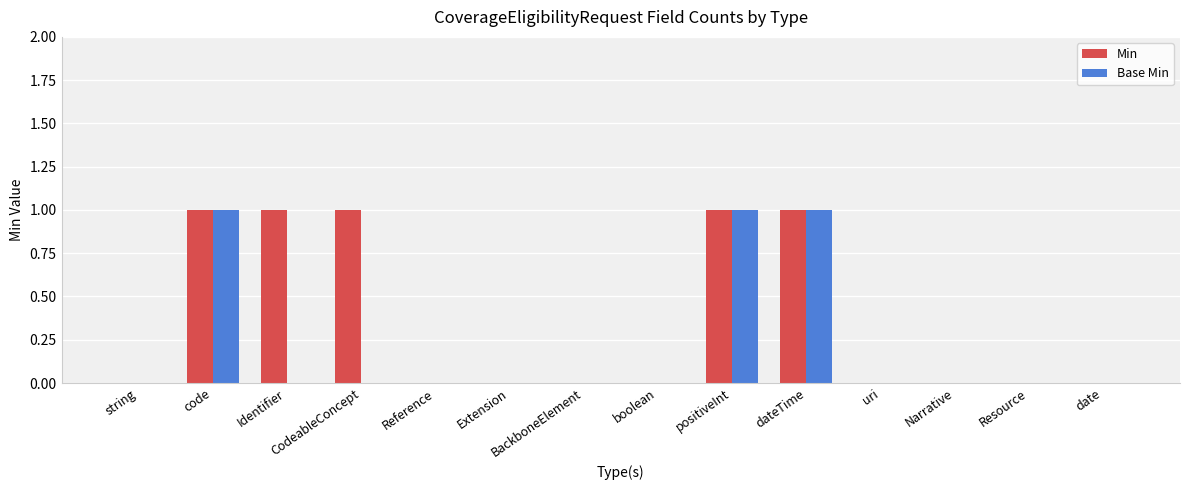

Reading left to right, extract all data points from this chart.

Min: 0	1	1	1	0	0	0	0	1	1	0	0	0	0
Base Min: 0	1	0	0	0	0	0	0	1	1	0	0	0	0